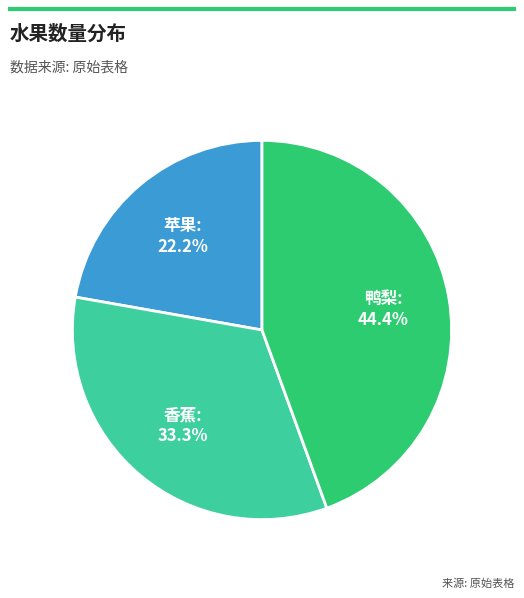

Is there a majority slice in this chart?

No